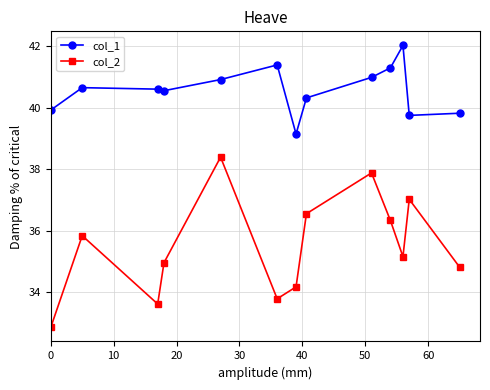

Which series has the widest spread of values?

col_2